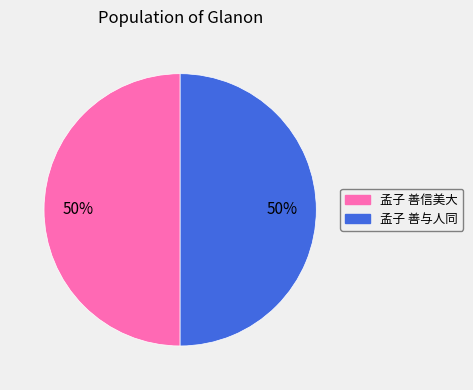

How many segments does this pie chart have?

2